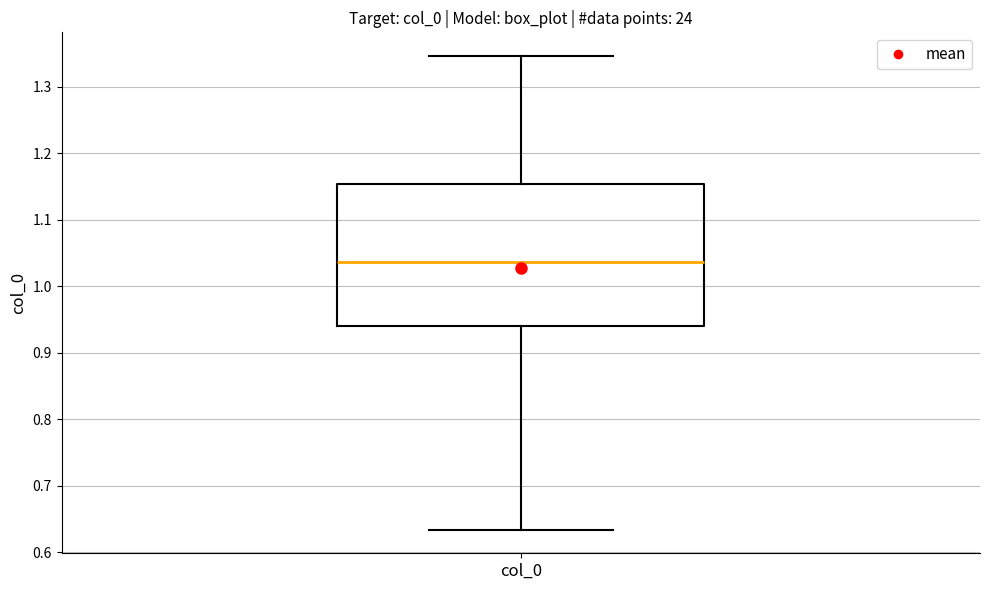

Where does the median line of the box for col_0 sit on the y-axis? The values are not printed on the chart, so give them approximately, as read against the axis.

1.04